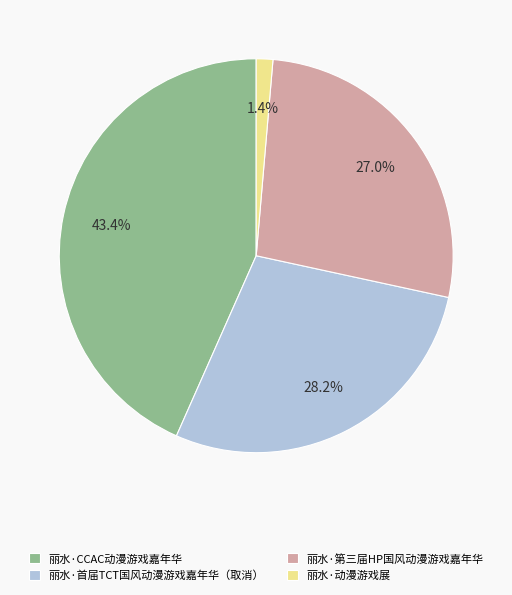

Does 丽水·首届TCT国风动漫游戏嘉年华（取消） represent more than half of the total?

No